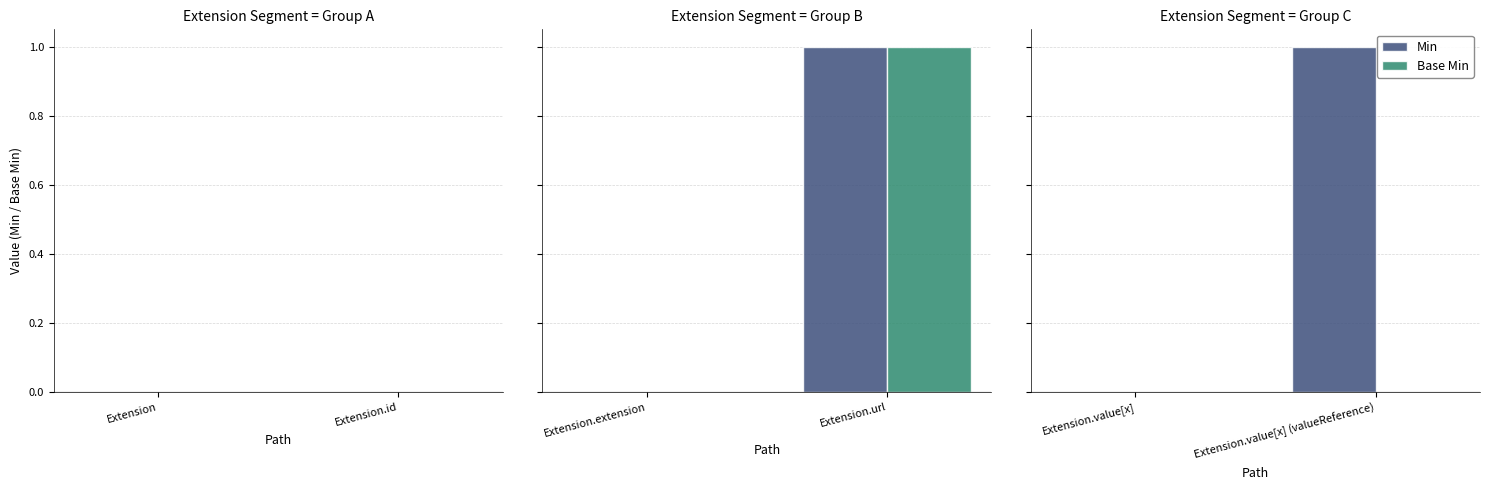

Which series has the largest total across all categories?

Min